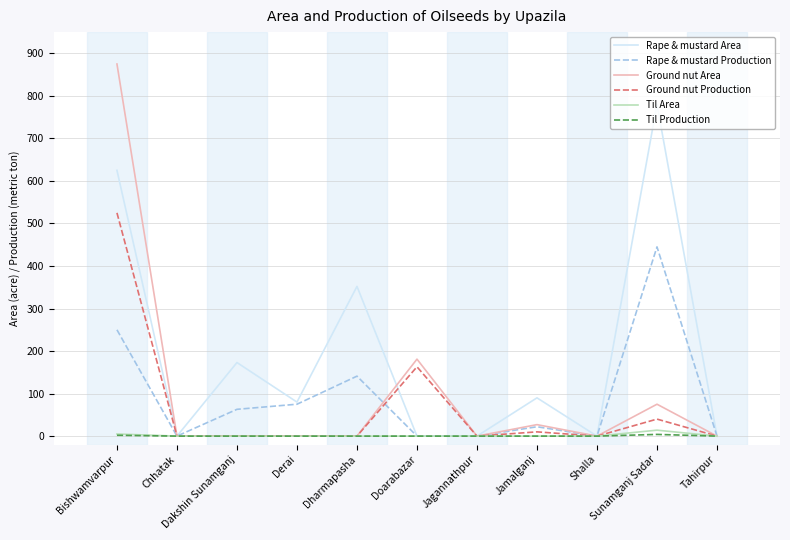

Where is Rape & mustard Production nearest to the value 222?

Bishwamvarpur